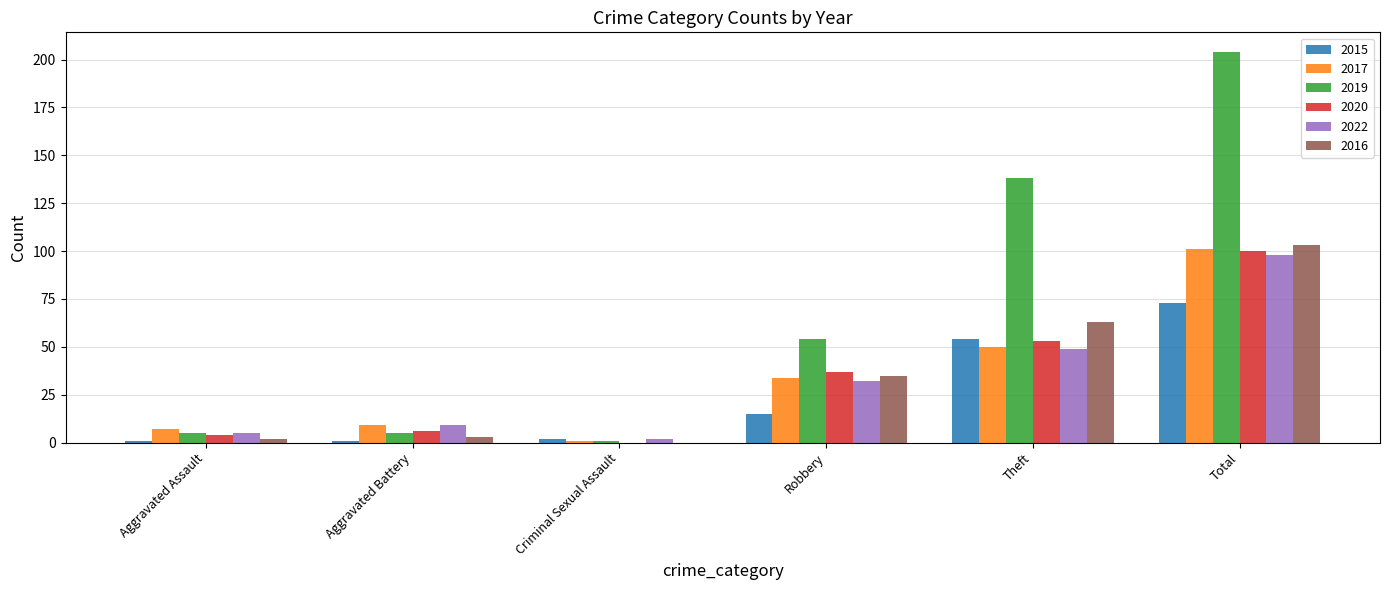

Count the number of data series in this chart.

6